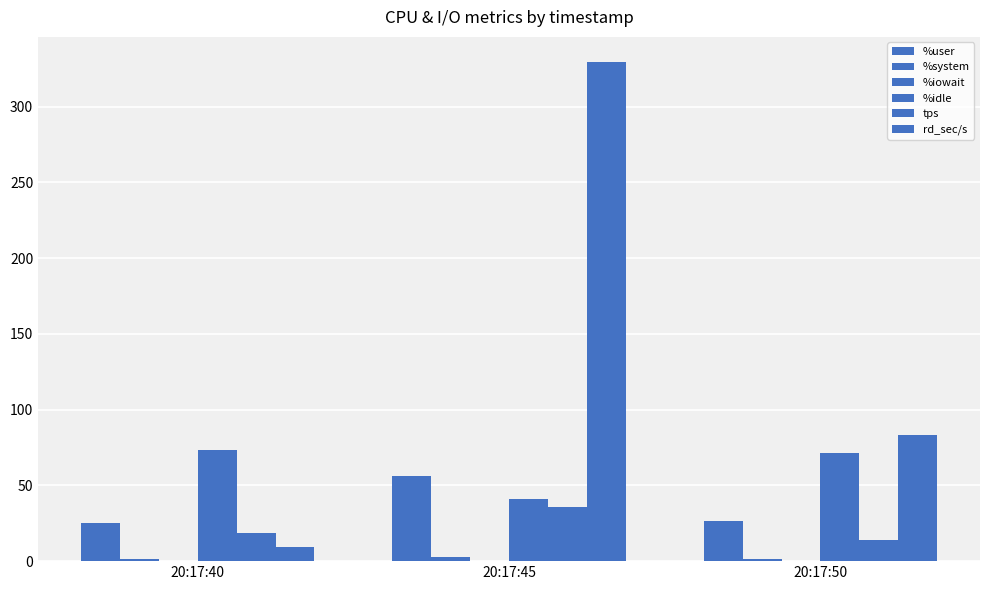

Reading left to right, transcribe all the data shown in this chart.

%user: 25.0	56.3	26.8
%system: 1.5	2.7	1.5
%iowait: 0.0	0.1	0.0
%idle: 73.4	40.9	71.7
tps: 18.8	36.0	13.8
rd_sec/s: 9.6	329.6	83.2